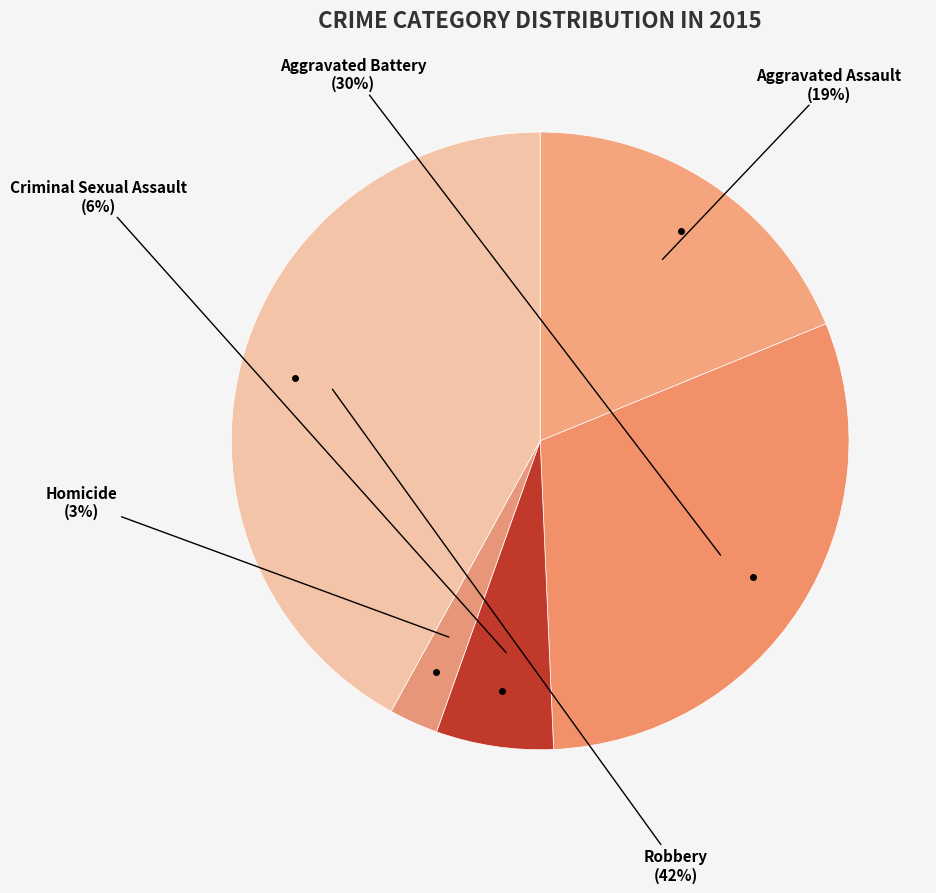

Does Aggravated Battery account for over 50% of the chart?

No